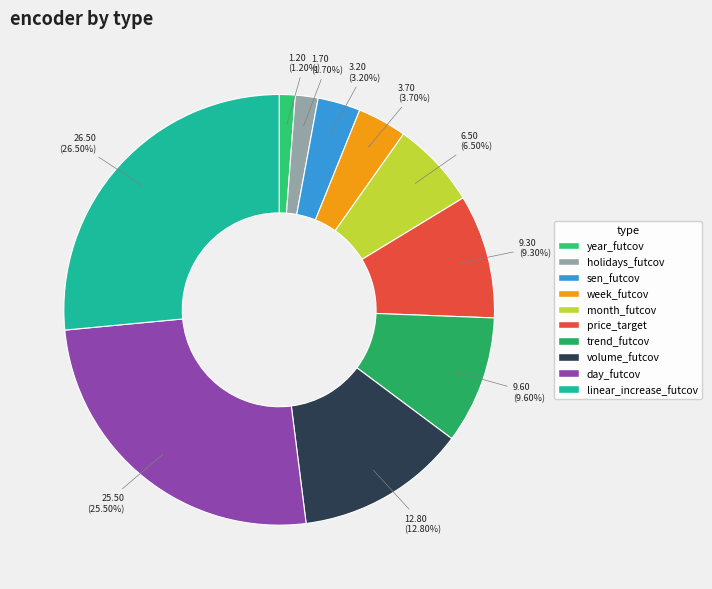

Which slice is the smallest?

year_futcov